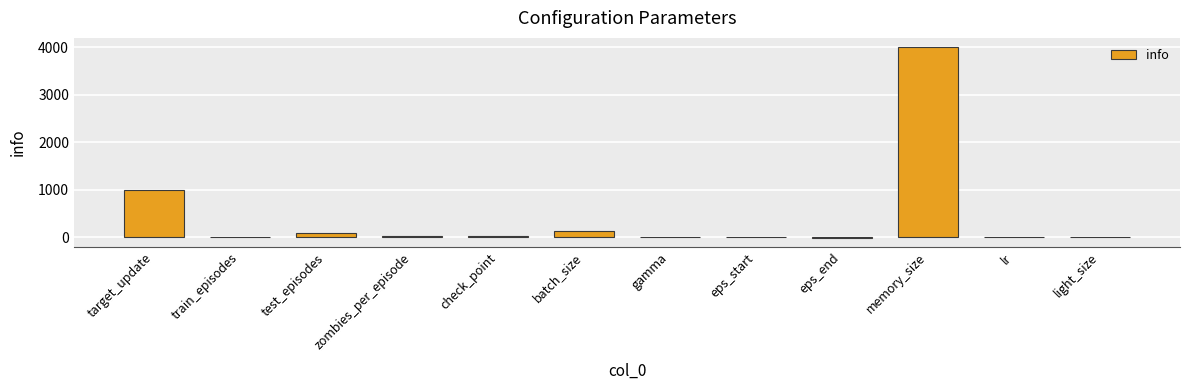

Is it true that the value at target_update is 1000.0?

True